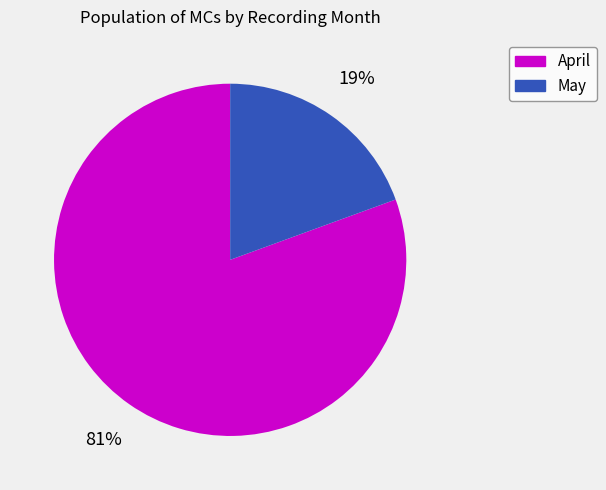

Which slice is the largest?

April